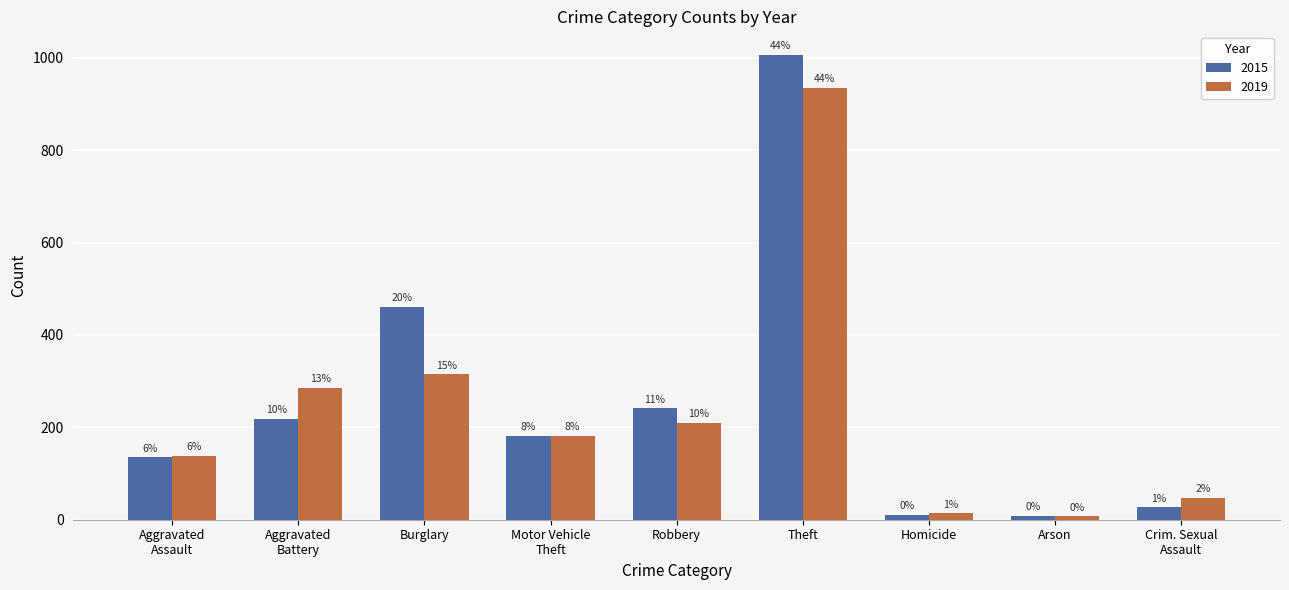

Which category has the lowest value in the 2015 series?

Arson